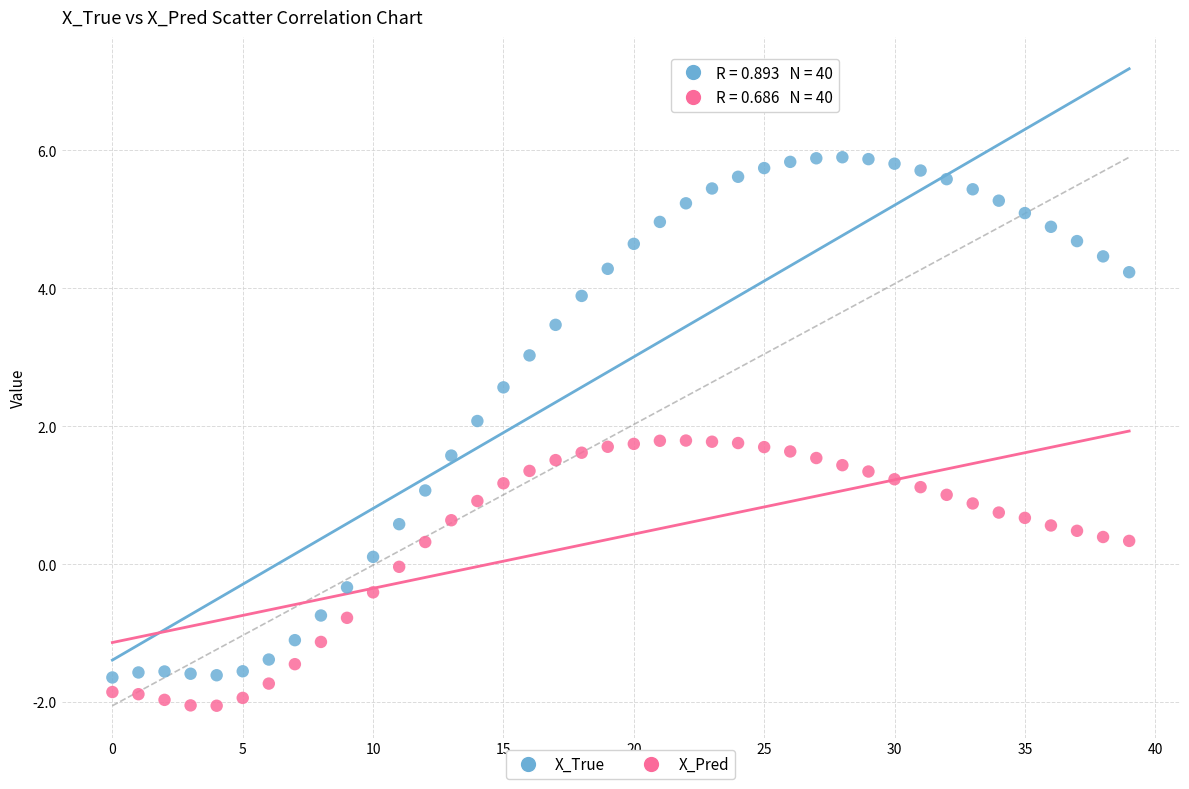

Which series has the widest spread of Y values?

X_True